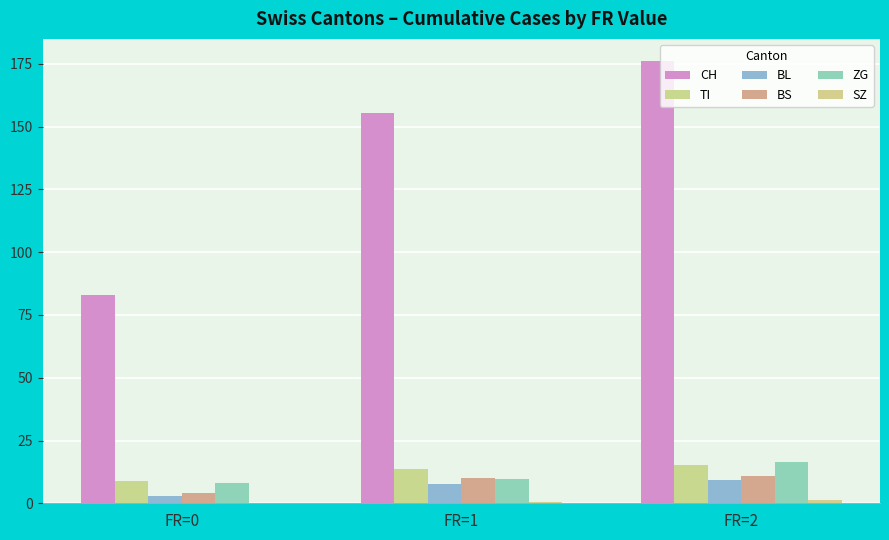

What is the spread (max minus min) of values at FR=0?

82.6